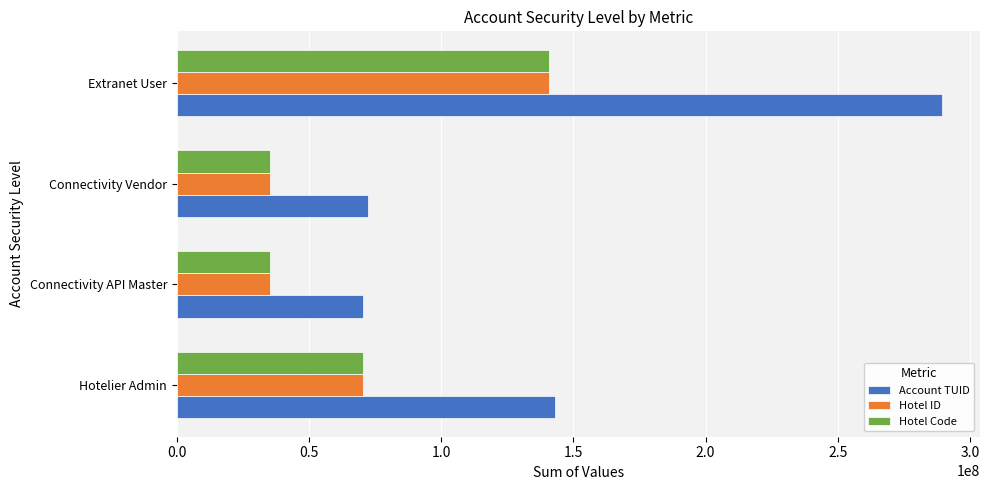

What is the highest value of the Hotel Code series?

140894192